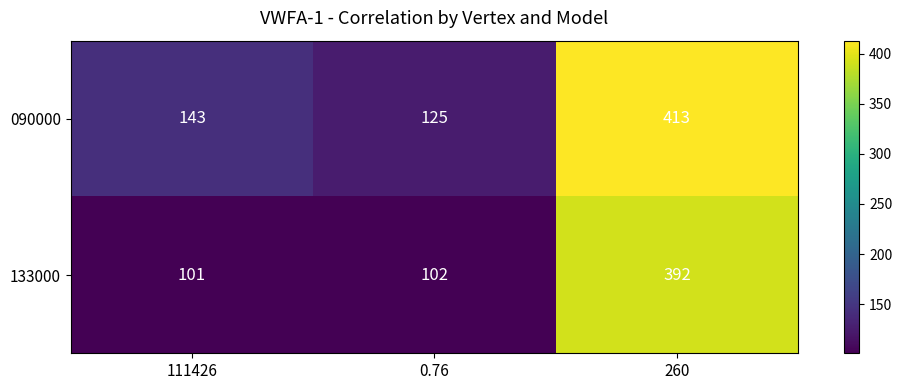

Count the number of categories in the chart.

3